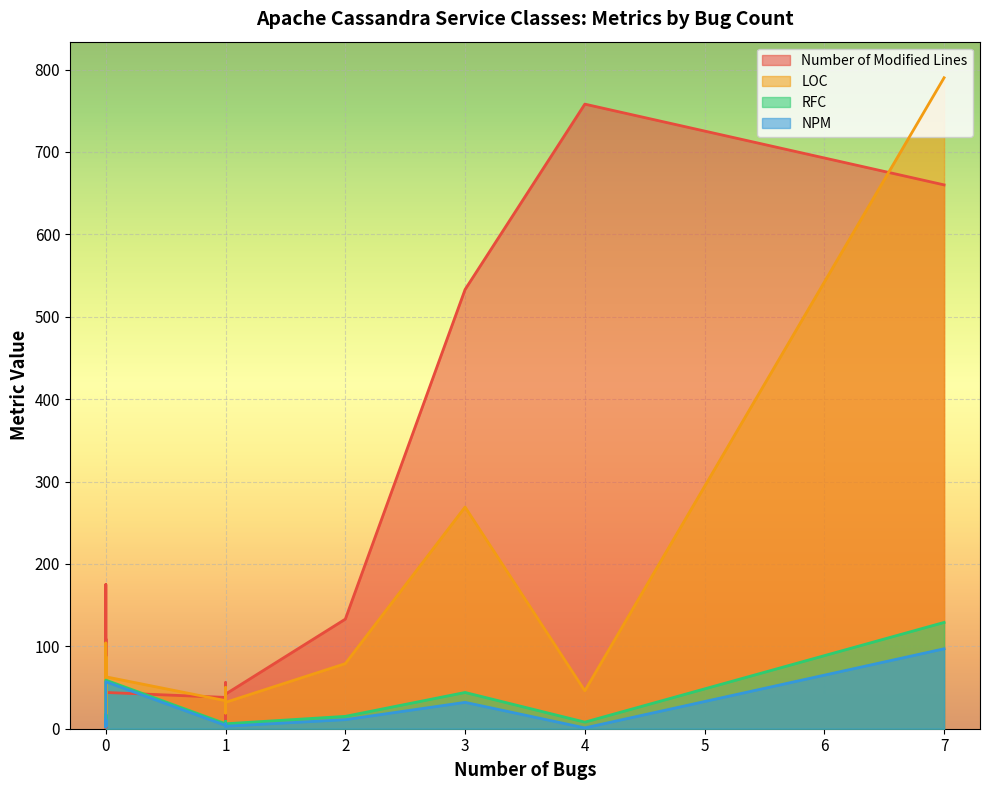

In Number of Modified Lines, how many points are lower than both neighbors (excluding endpoints)?

9